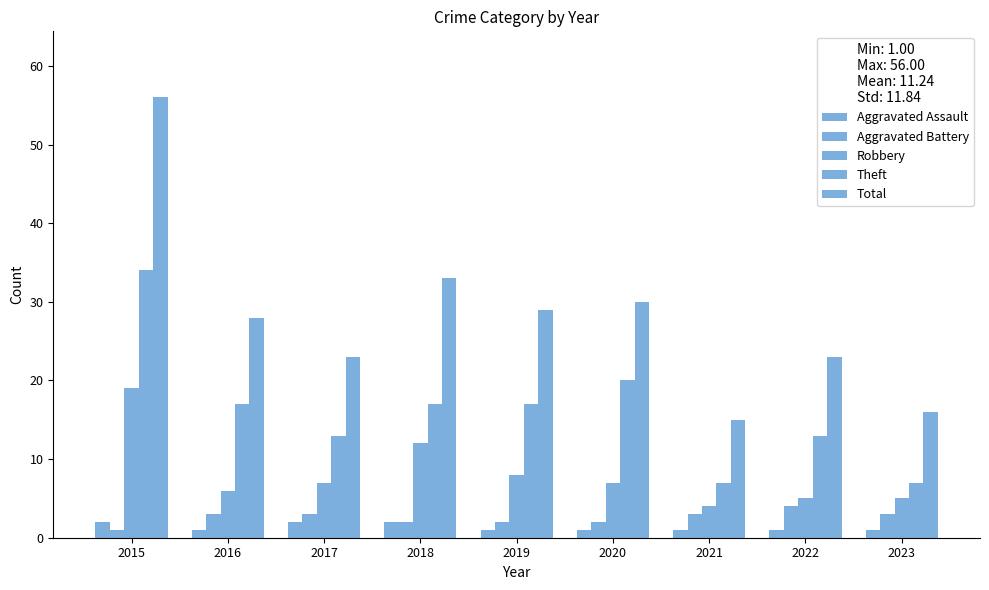

How many groups of bars are there?

9